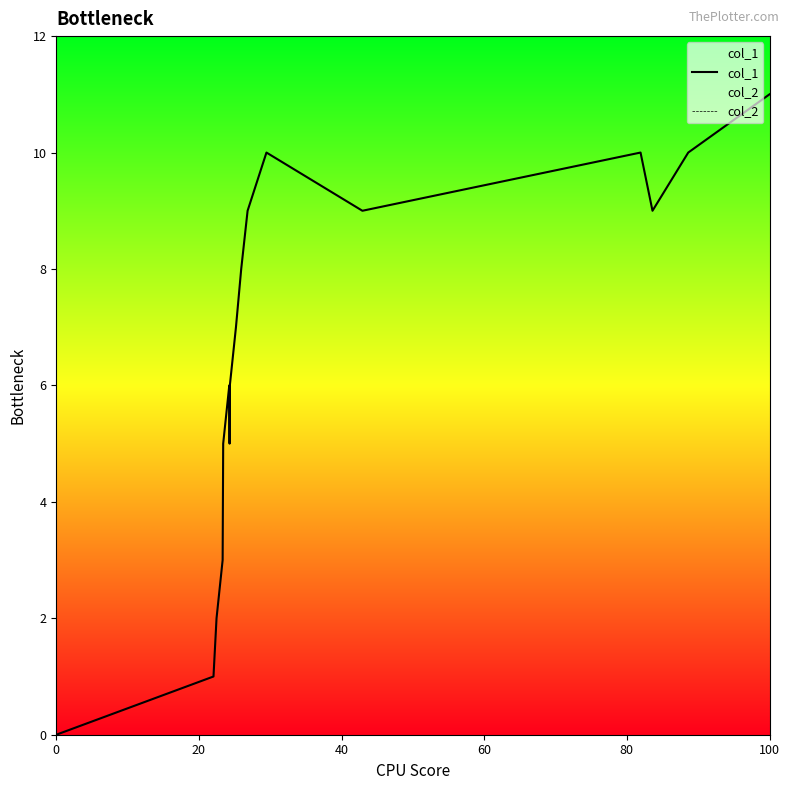

Which label corresponds to the largest value in the chart?

100